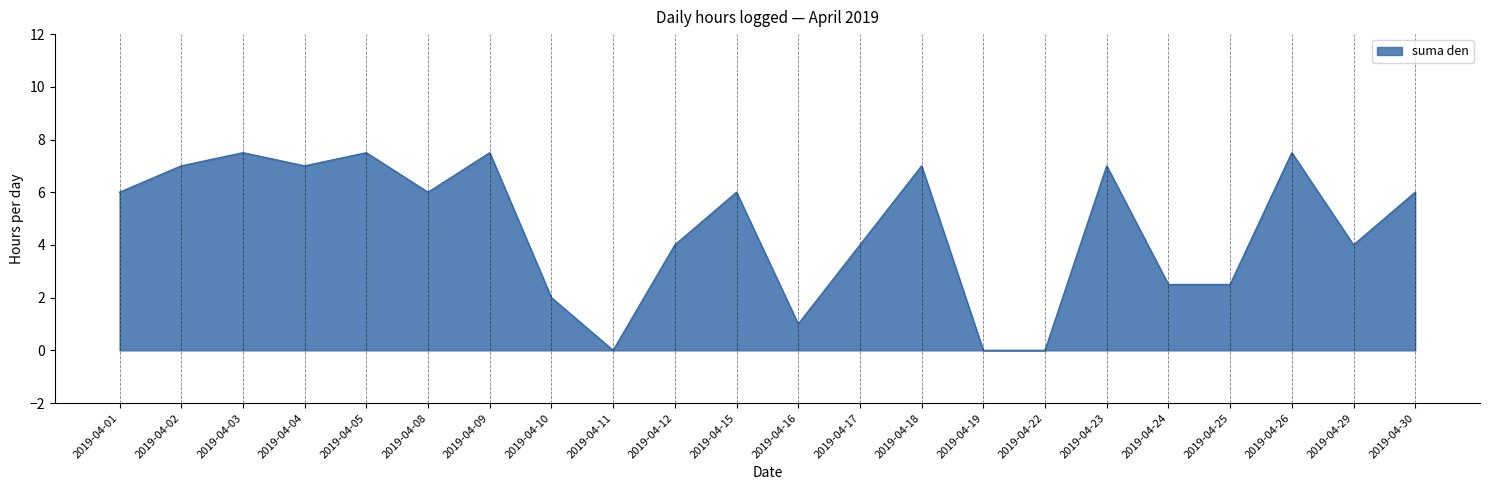

What is the change in value from 2019-04-10 to 2019-04-16?

-1.0